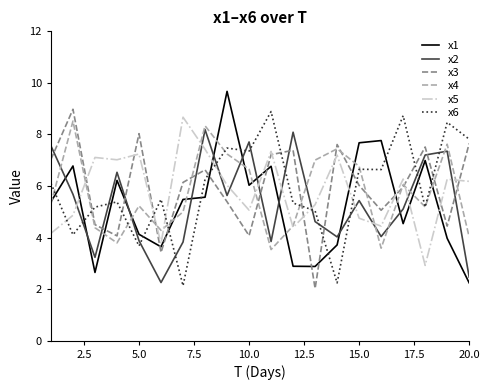

In x2, how many points are higher than both neighbors (excluding endpoints)?

6